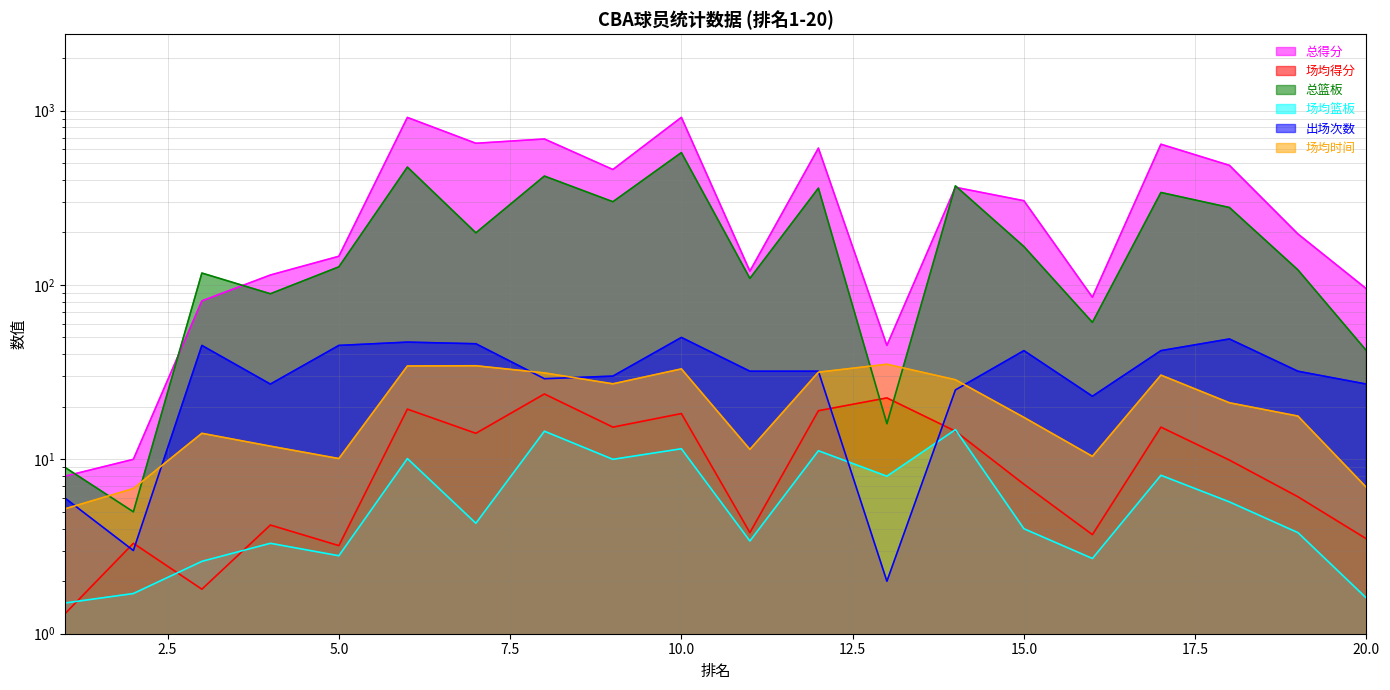

True or false: 场均篮板 and 总得分 intersect in this chart.

False